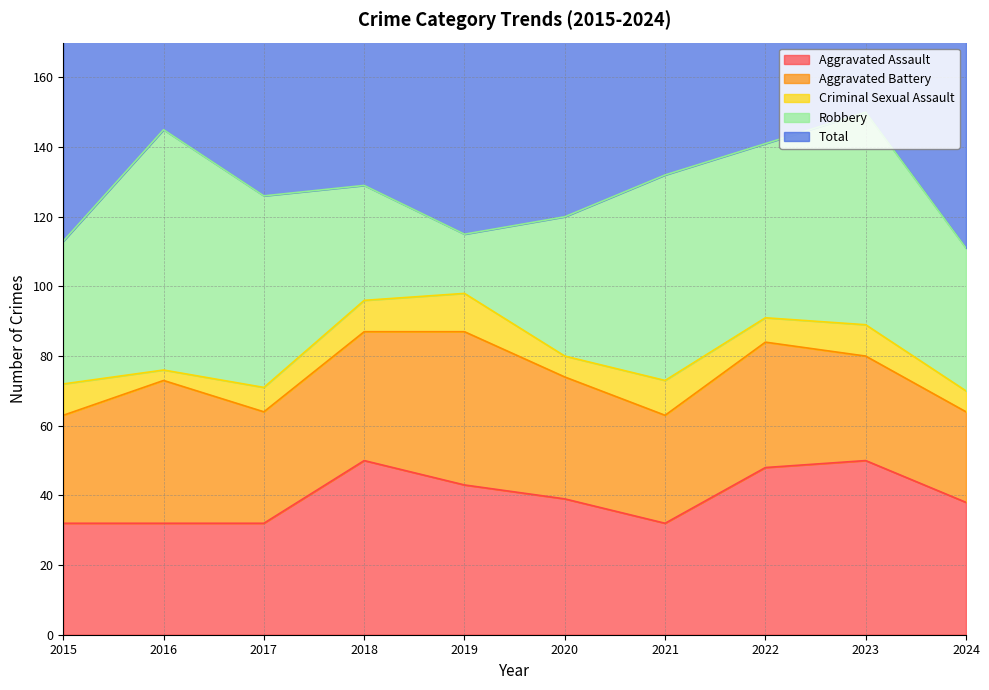

Reading left to right, transcribe all the data shown in this chart.

Aggravated Assault: 32	32	32	50	43	39	32	48	50	38
Aggravated Battery: 31	41	32	37	44	35	31	36	30	26
Criminal Sexual Assault: 9	3	7	9	11	6	10	7	9	6
Robbery: 41	69	55	33	17	40	59	50	61	41
Total: 116	147	128	129	115	124	134	143	153	114